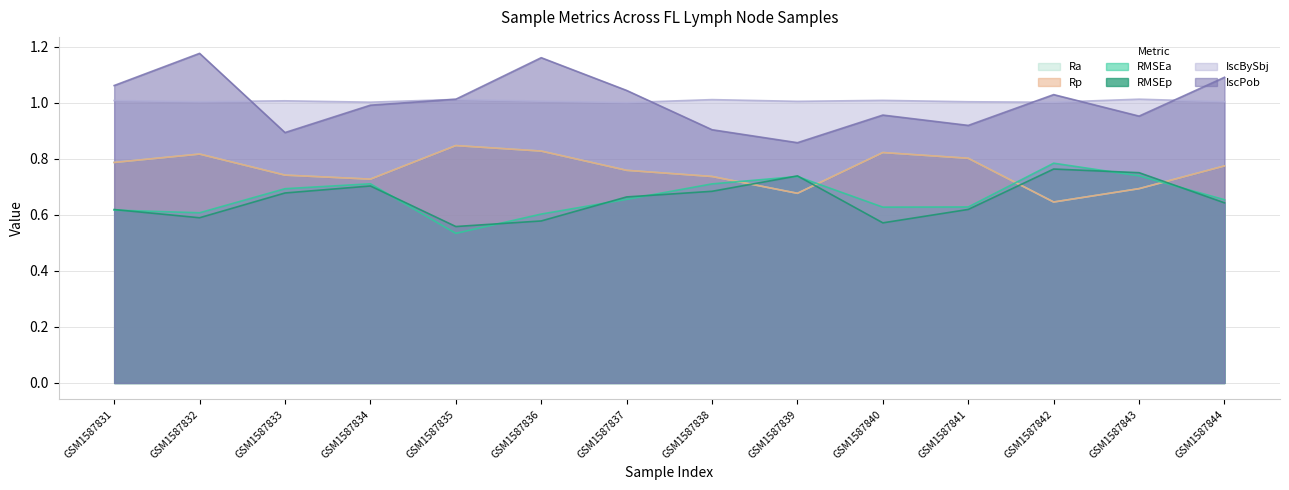

What is the sum of the Rp values at GSM1587841 and GSM1587840?

1.6